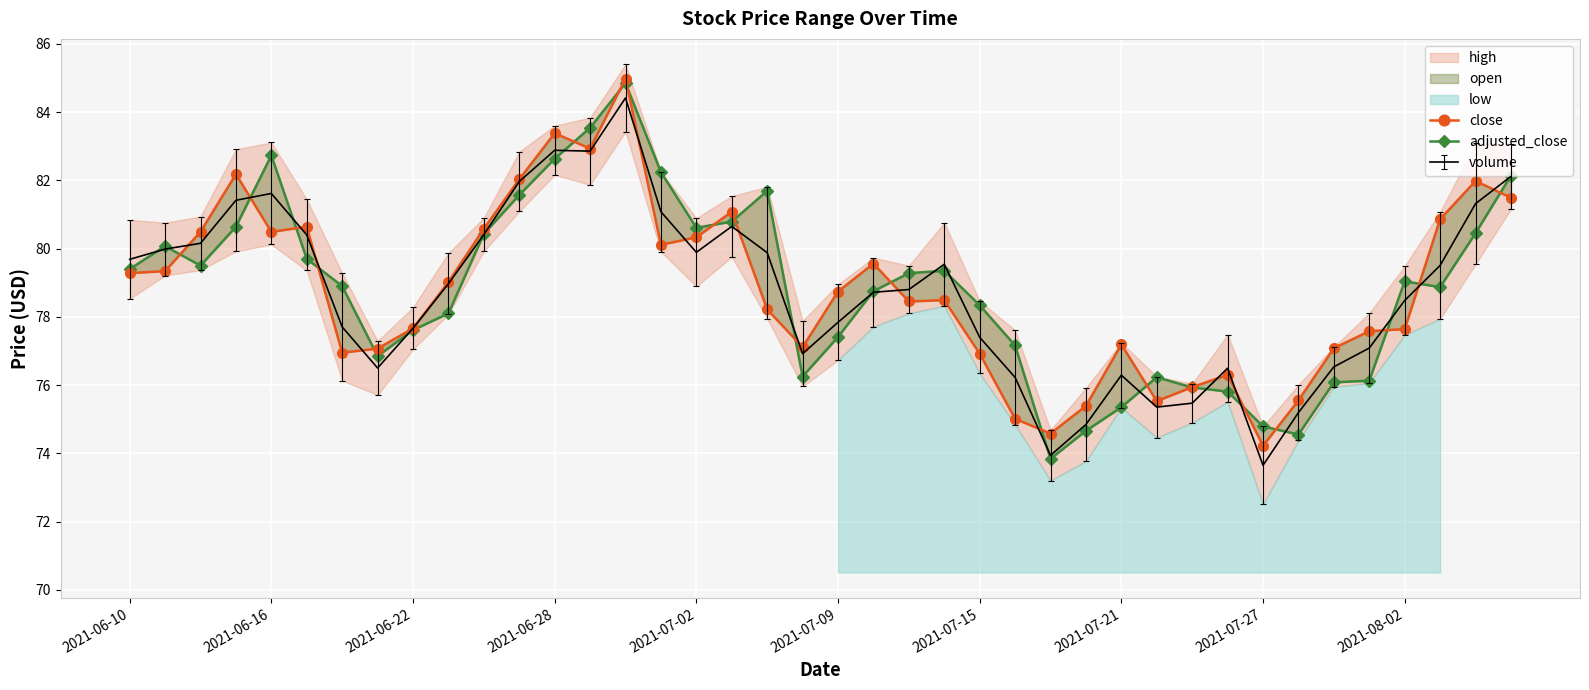

How many lines are shown in the chart?

2